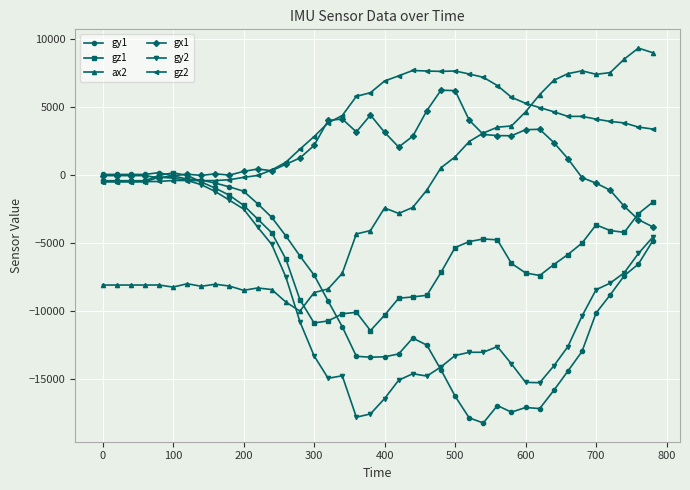

What is the greatest value displayed?

9368